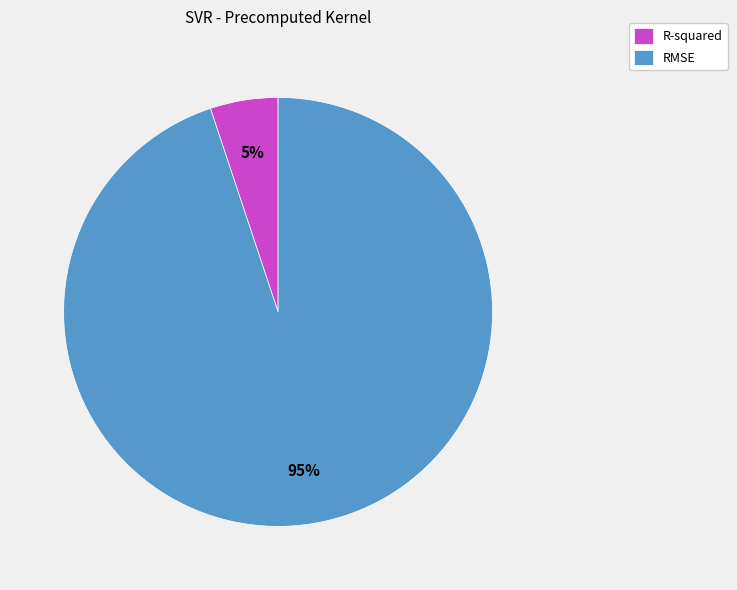

To the nearest percent, what portion does R-squared represent?

5%